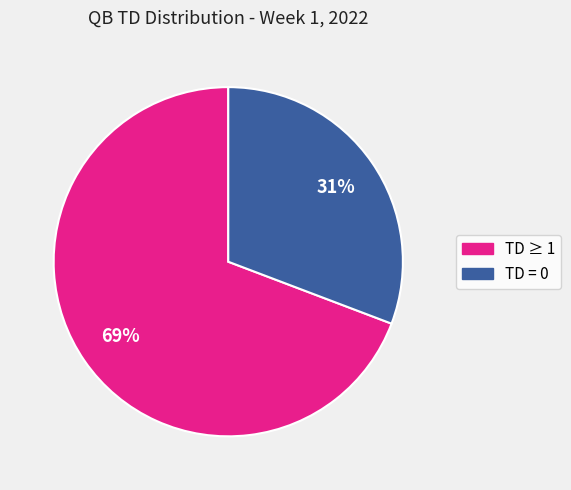

To the nearest percent, what is the difference between the largest and smallest slice percentages?

38%